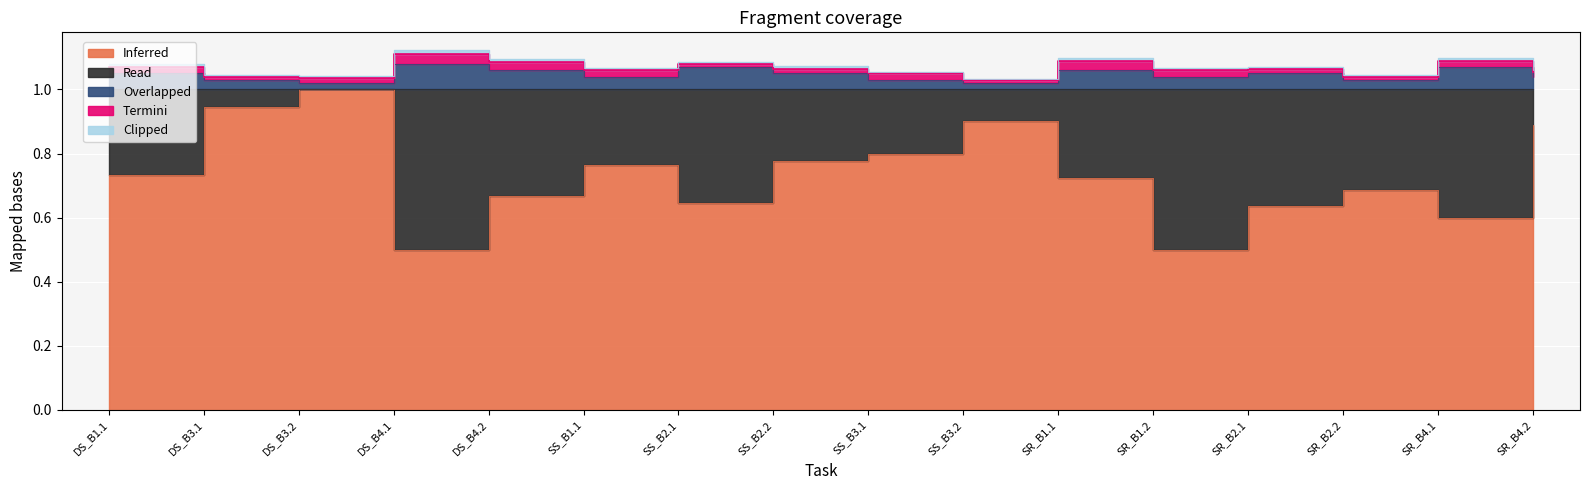

True or false: Clipped and Overlapped cross at least once.

False